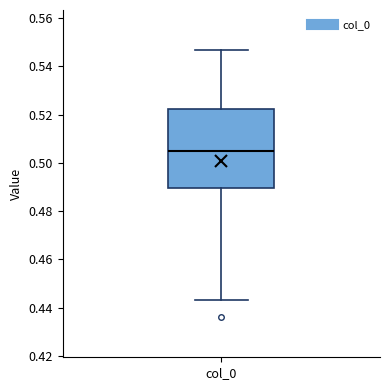

Read this box plot against the y-axis: the position of the median line, the range covered by the box, and the ends of both whiskers. The values are not printed on the chart, so give them approximately, as read against the axis.

median 0.504, box 0.490 to 0.522, whiskers 0.444 to 0.546